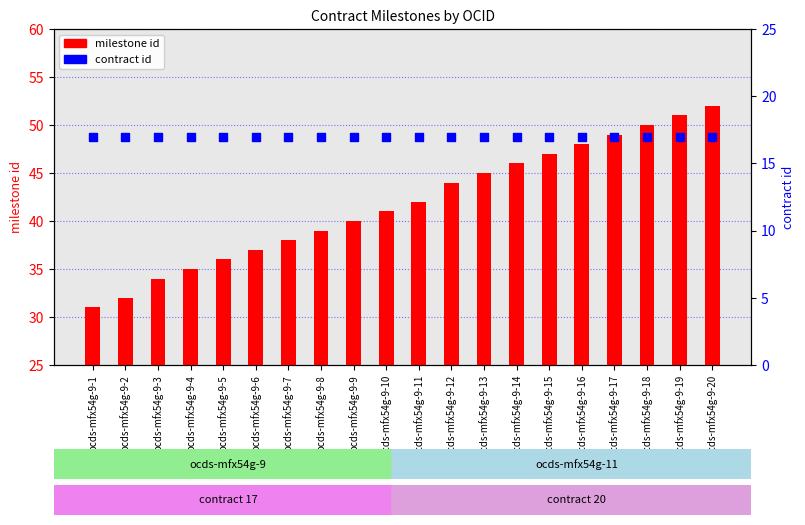

Which series contains the highest Y value?

milestone id